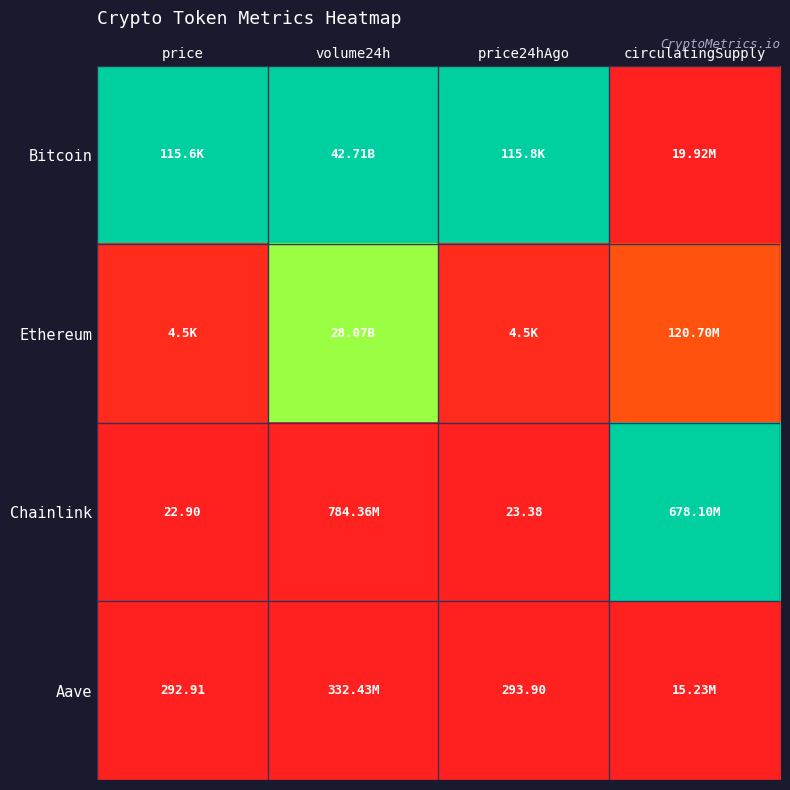

Which has a higher value, circulatingSupply or price?

price